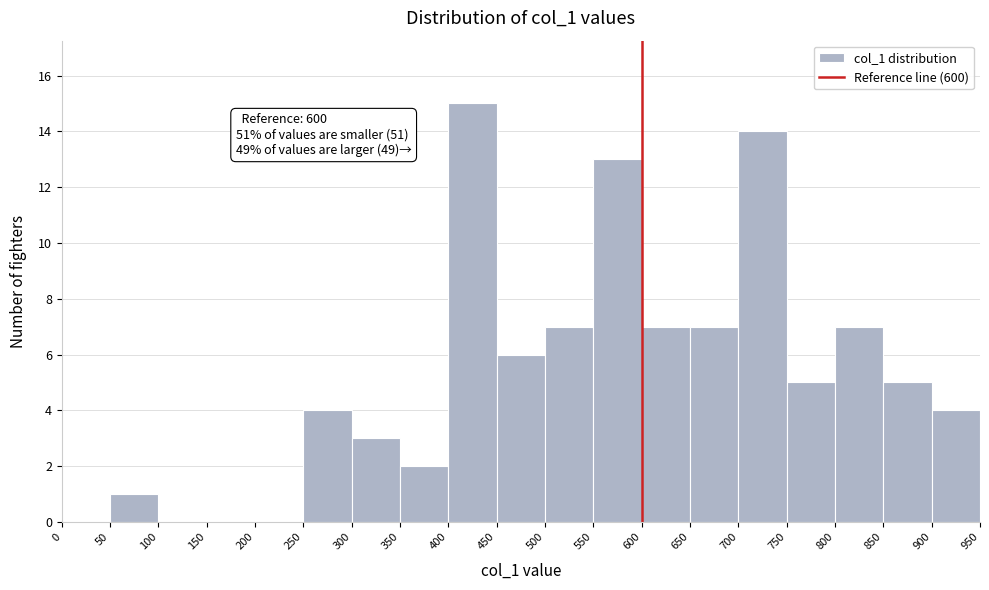

Over which range of the x-axis is the bar tallest?

400 to 450